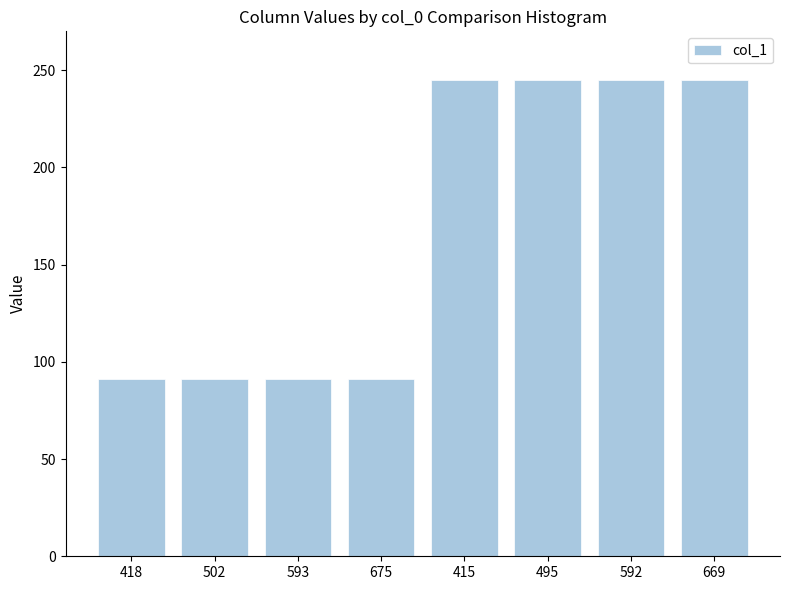

What is the value of the 2nd bar from the left?

91